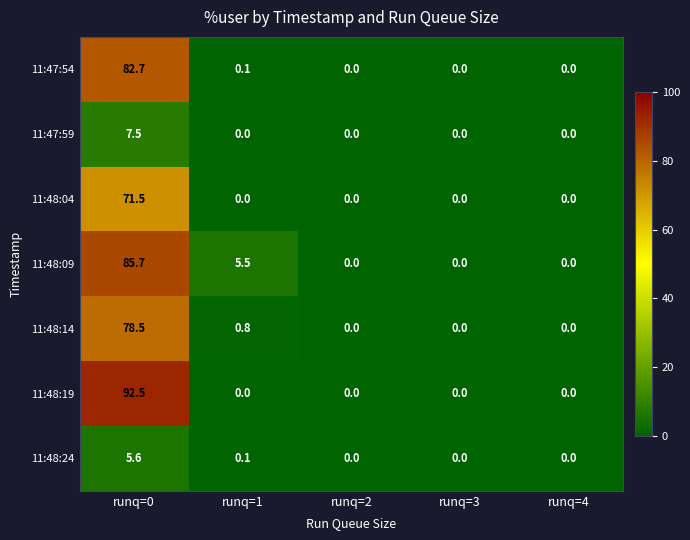

What is the difference between the maximum and minimum values in the 11:47:59 series?

7.5